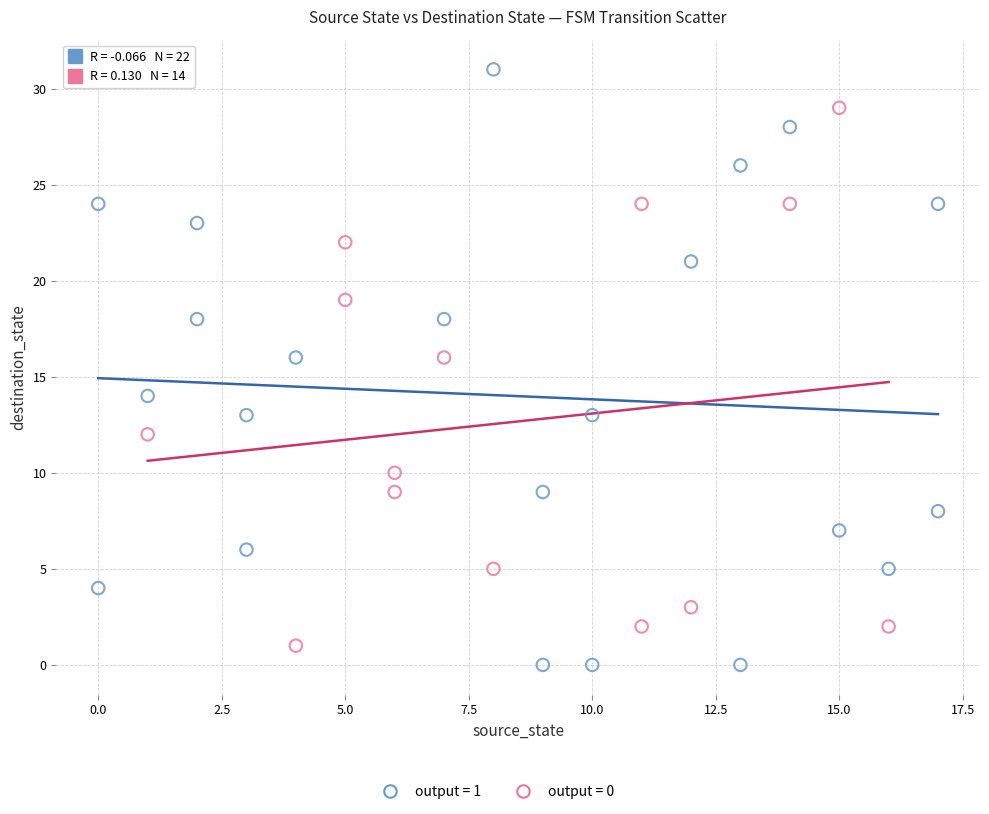

Which series contains the highest Y value?

output = 1